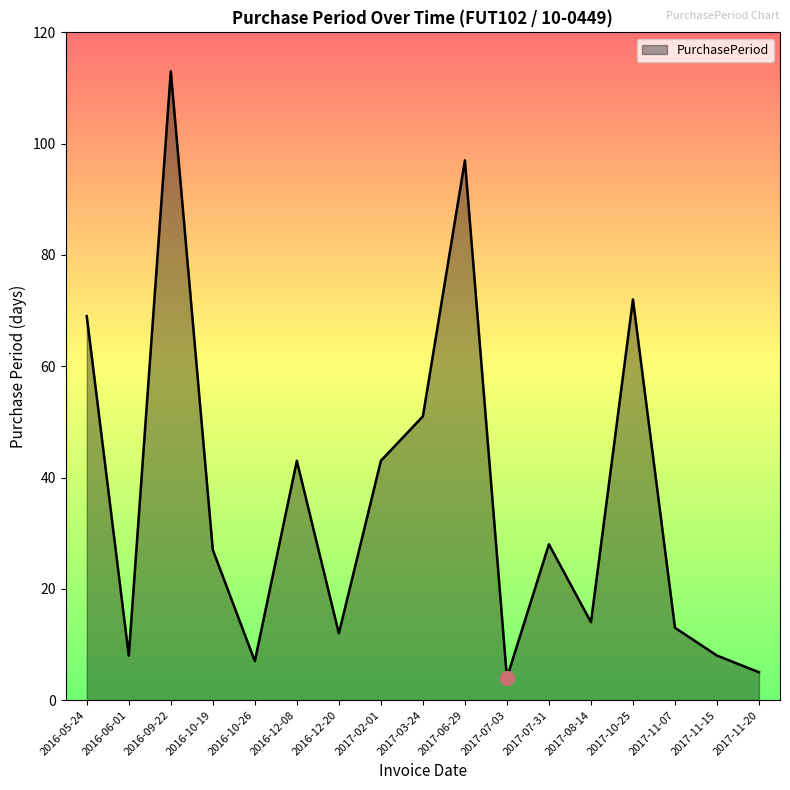

Read the value at 2017-06-29.

97